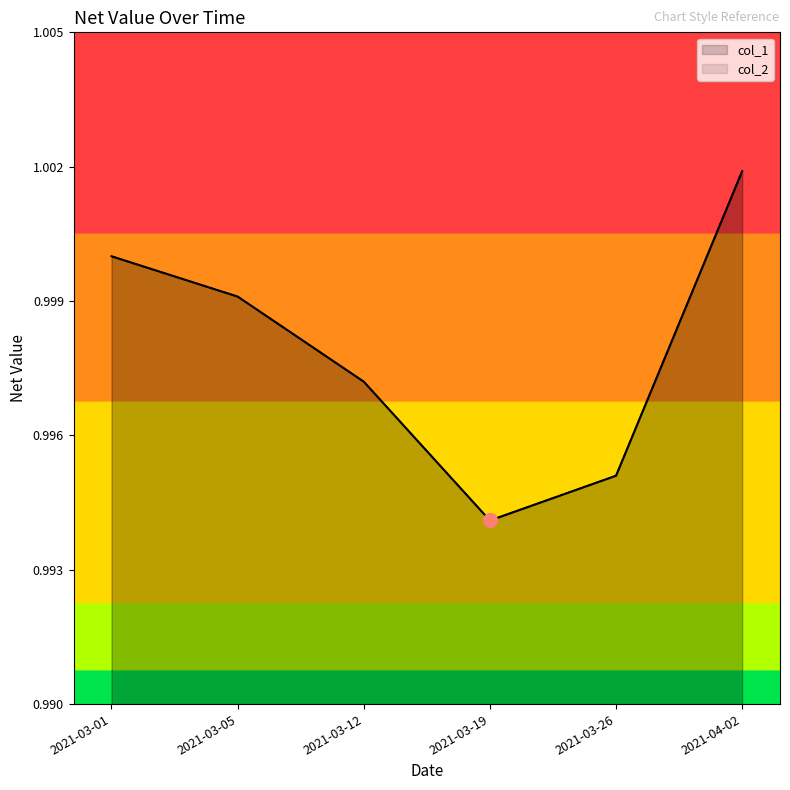

How many data points does each series have?

6